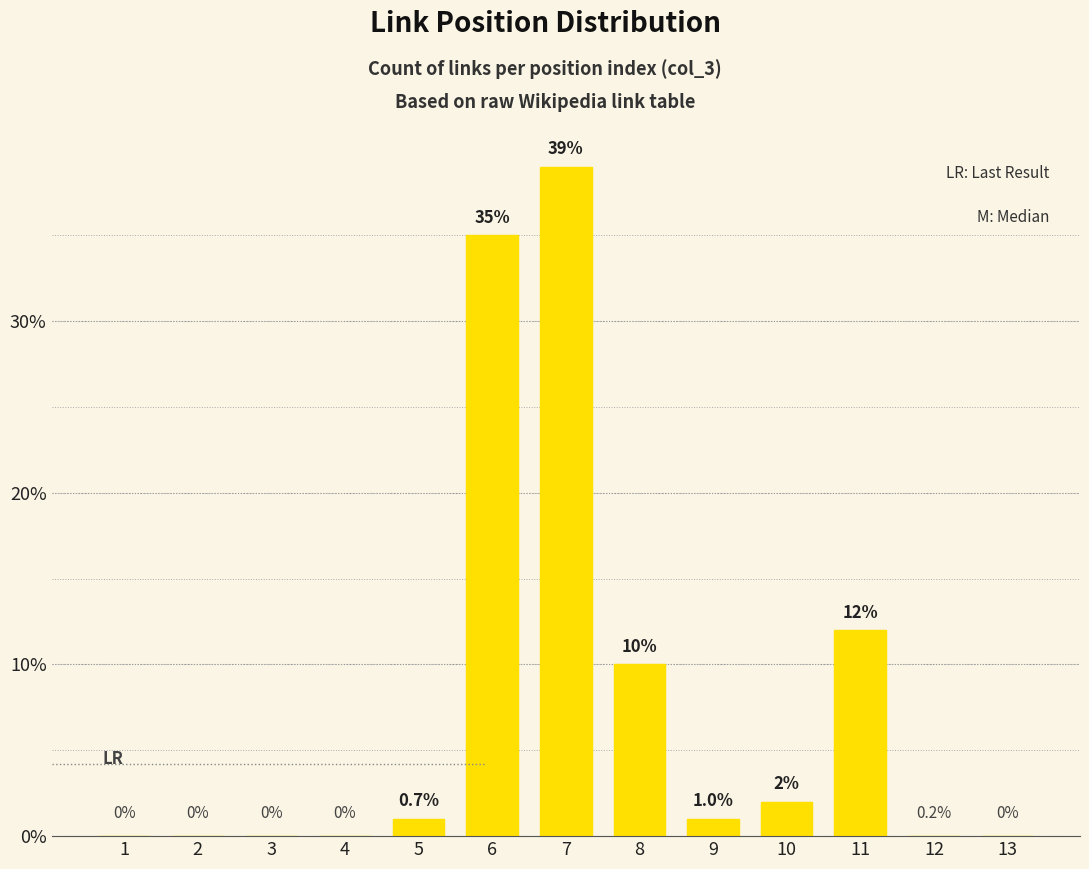

Where is the data nearest to the value 19?

11